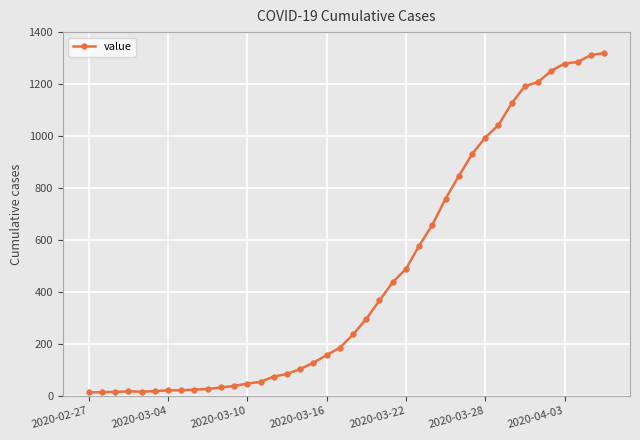

What is the maximum value shown in the chart?

1319